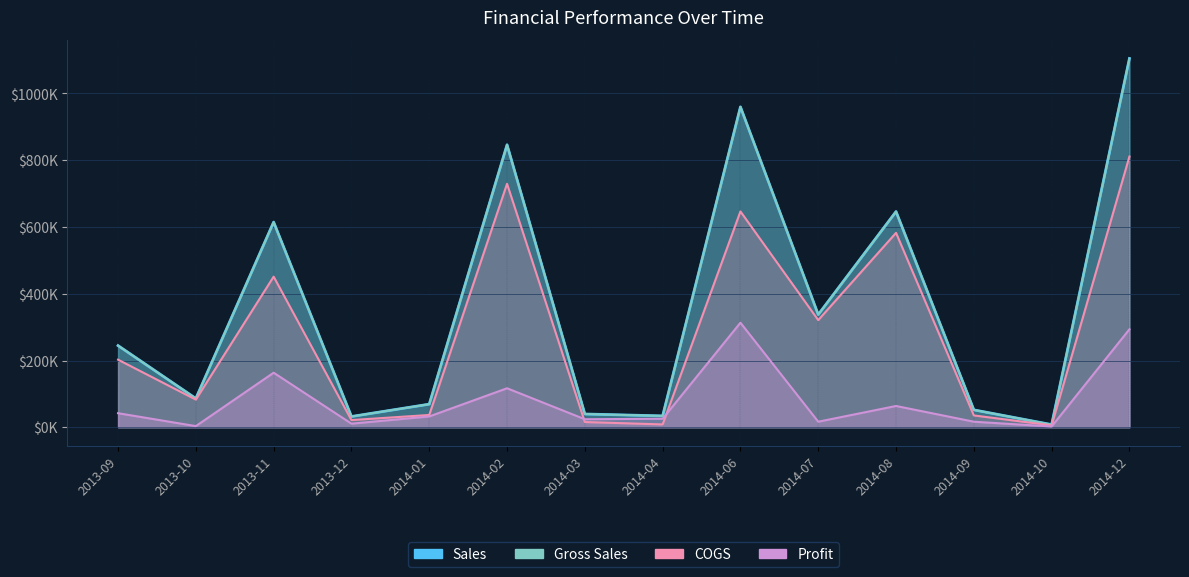

How many lines are shown in the chart?

4